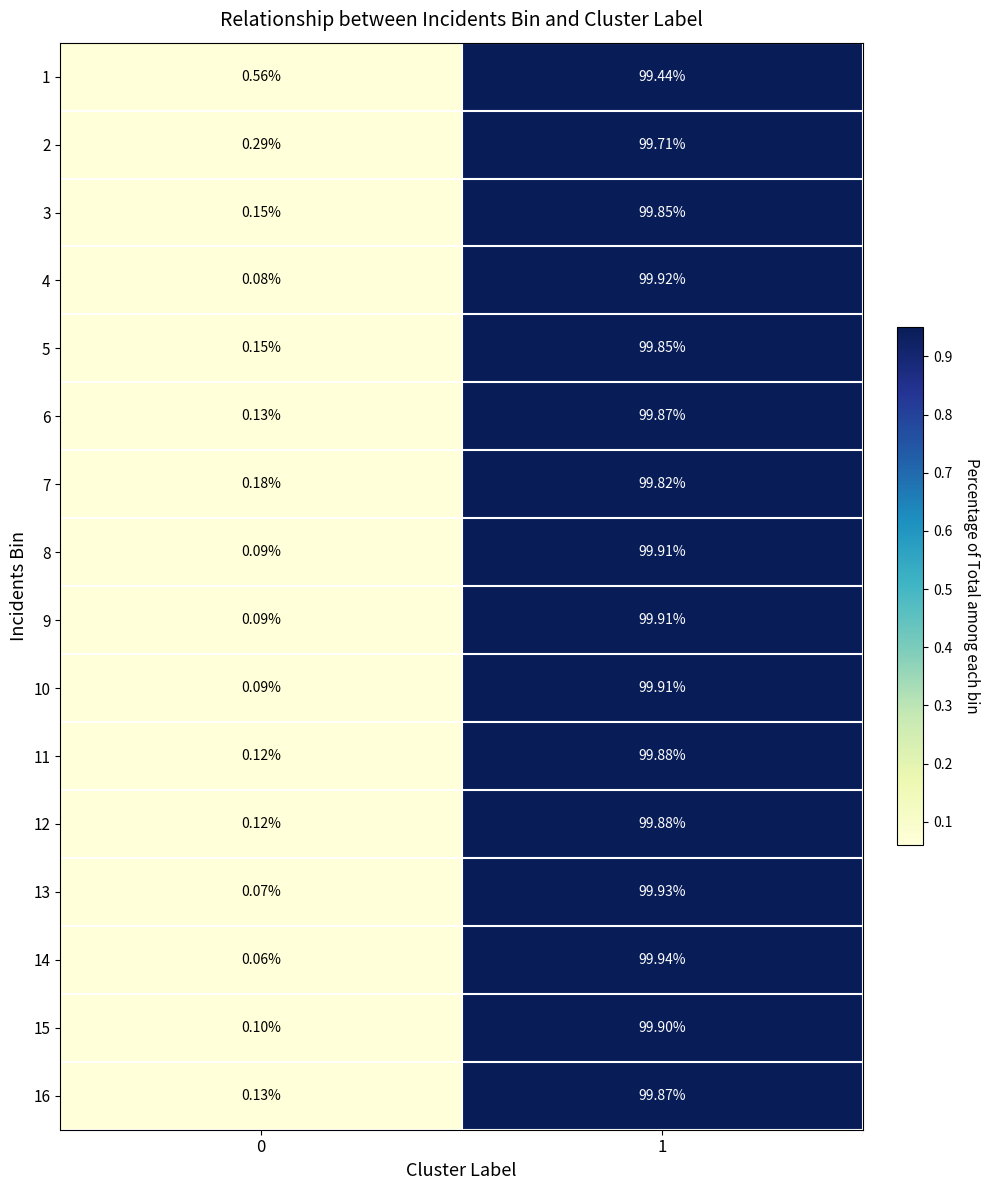

Is the value of 11 at 0 greater than the value of 6 at 1?

No